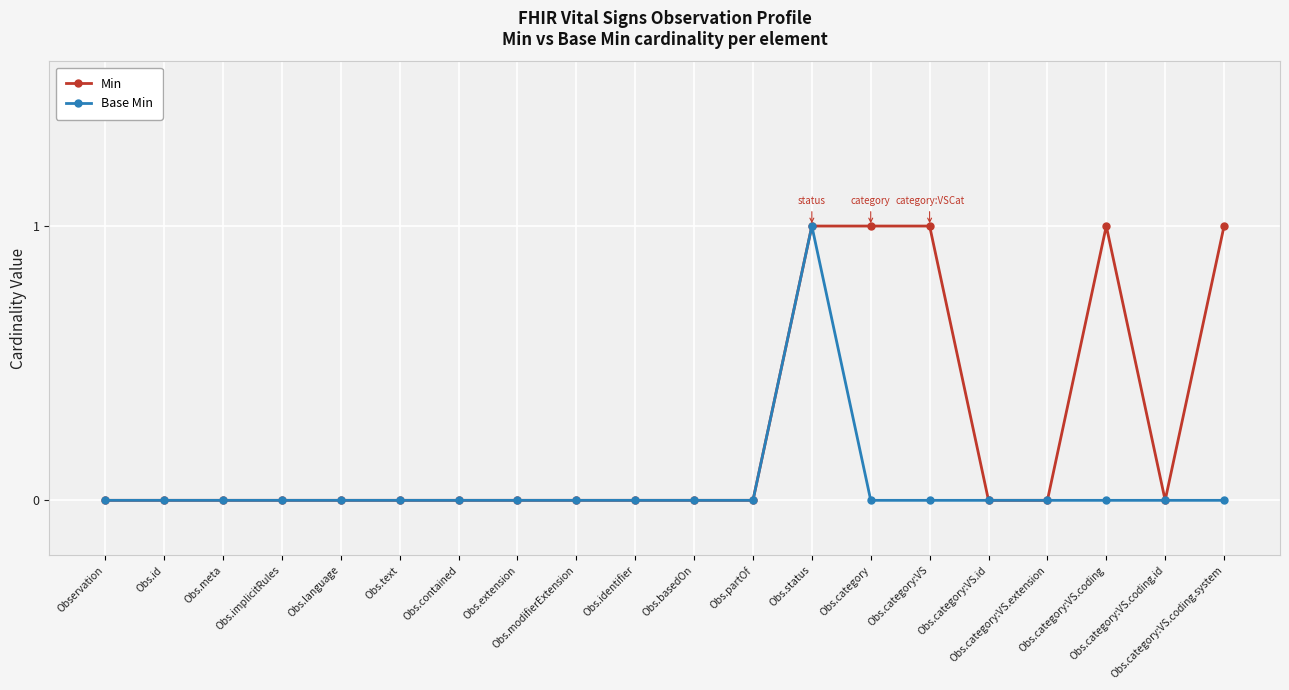

What is the maximum value for Base Min?

1